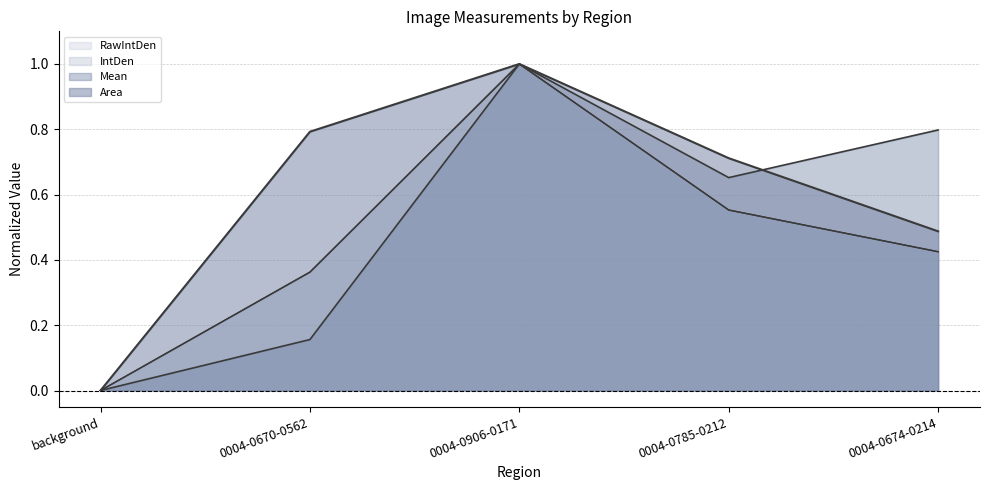

Between 0004-0785-0212 and 0004-0670-0562, which is larger?

0004-0670-0562